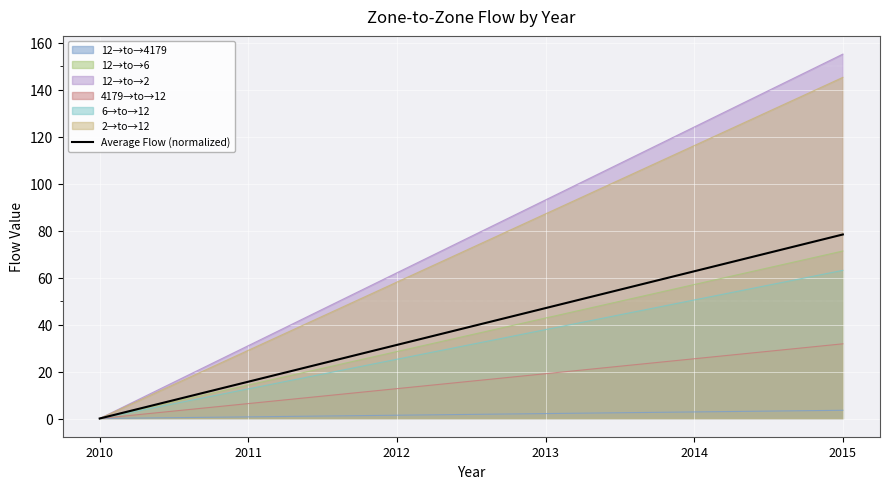

What is the value of the 2nd point from the left?

15.7